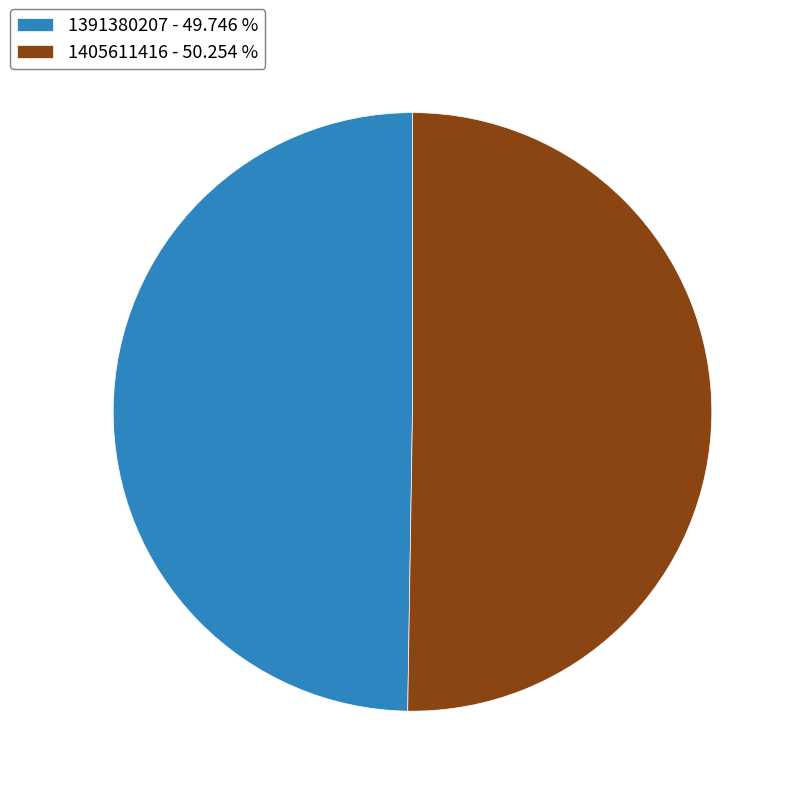

Which category has the biggest portion of the pie?

1405611416